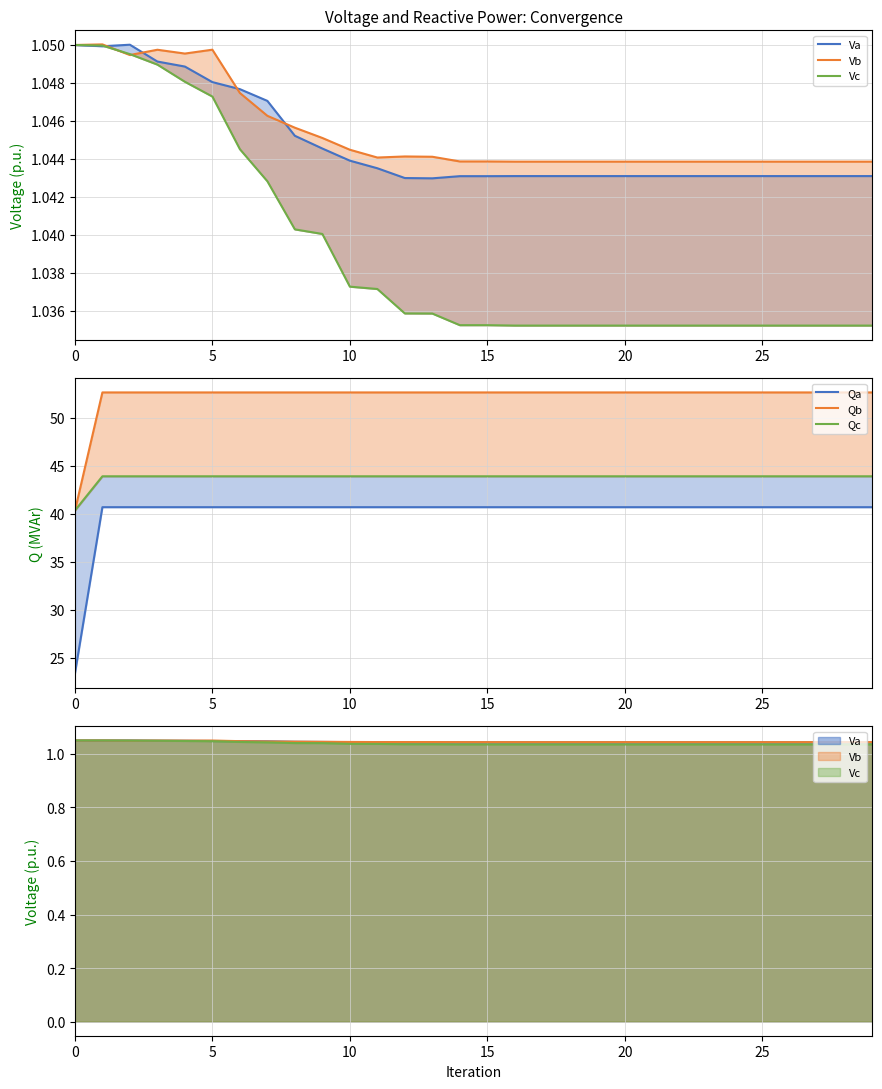

Which series has the widest spread of values?

Qa